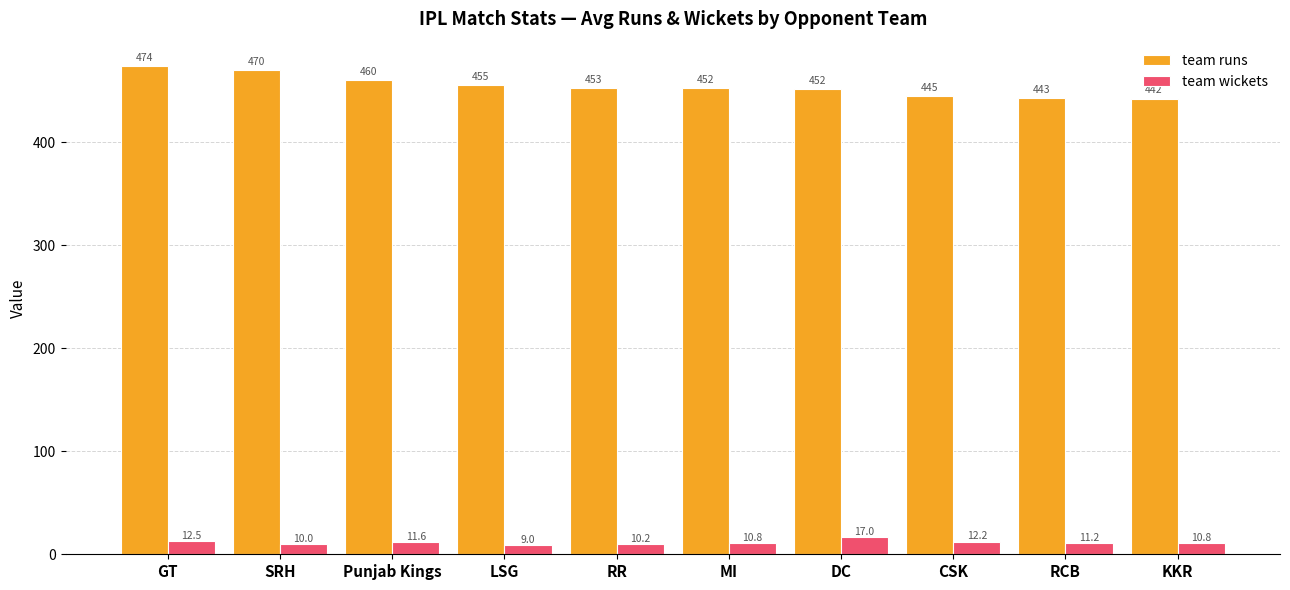

How many bars are there in total?

20